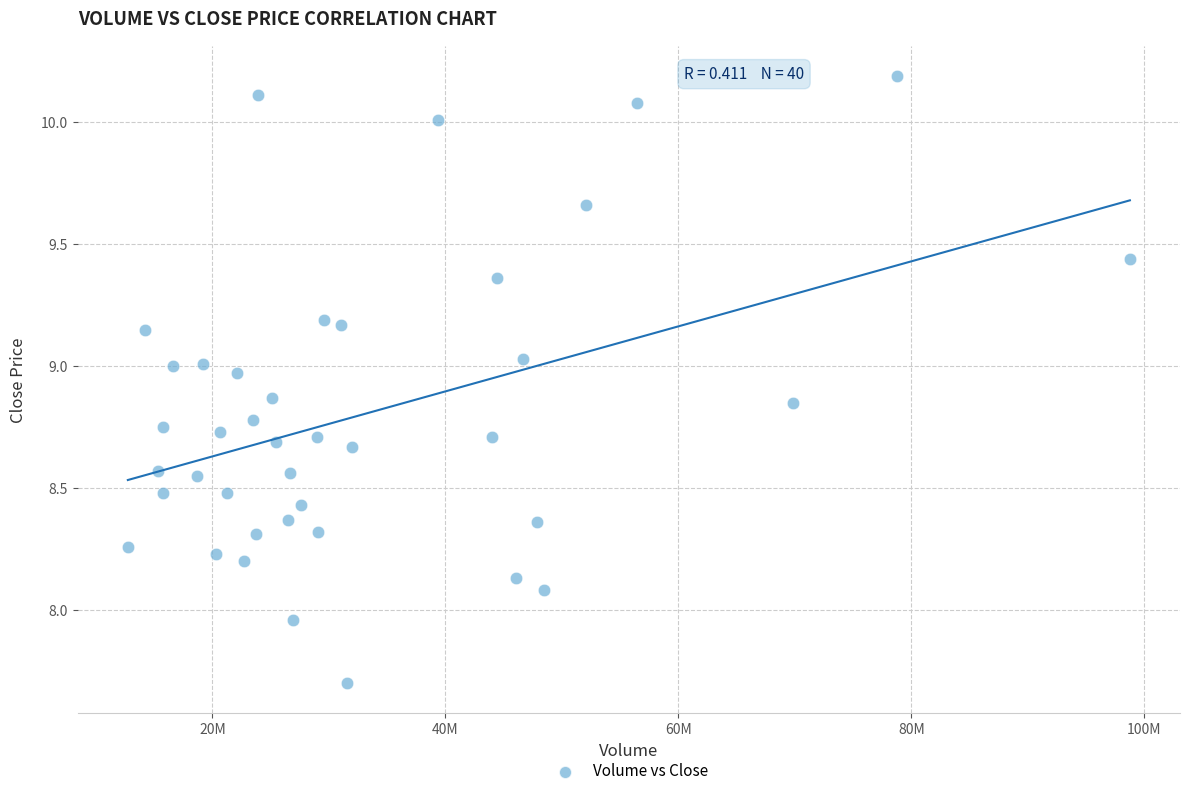

What is the range of X values (max minus min)?

86023400.0